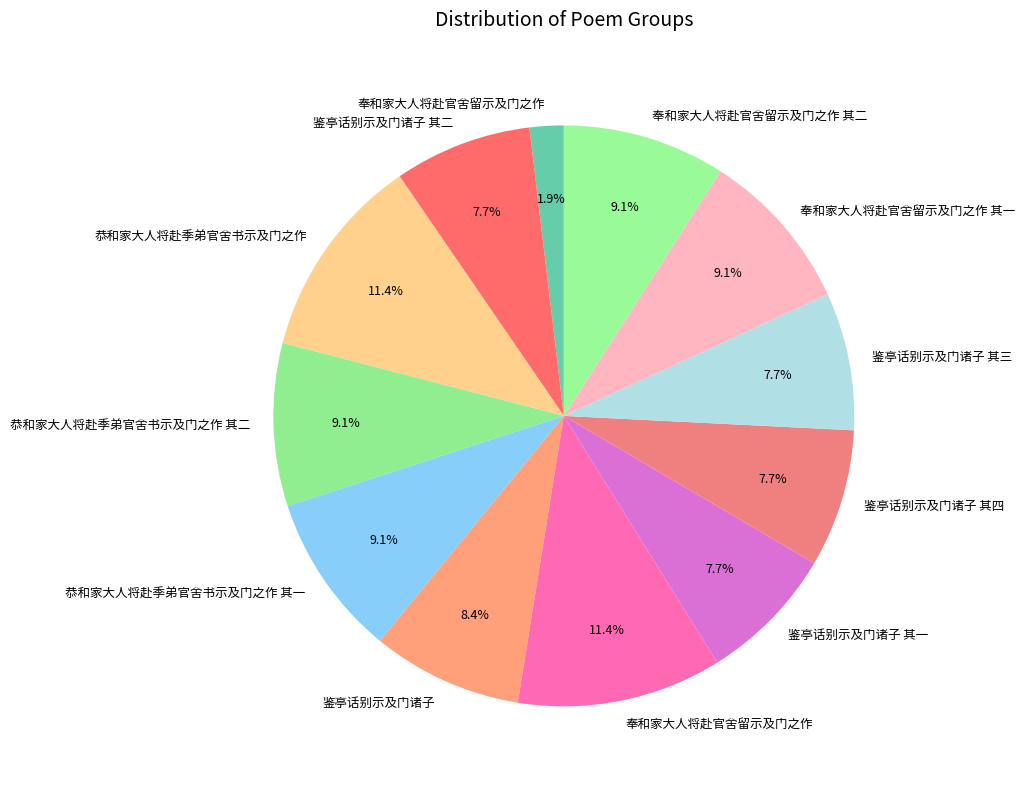

Rank the categories by value from lowest to highest.

奉和家大人将赴官舍留示及门之作, 鉴亭话别示及门诸子 其一, 鉴亭话别示及门诸子 其二, 鉴亭话别示及门诸子 其三, 鉴亭话别示及门诸子 其四, 鉴亭话别示及门诸子, 奉和家大人将赴官舍留示及门之作 其一, 奉和家大人将赴官舍留示及门之作 其二, 恭和家大人将赴季弟官舍书示及门之作 其一, 恭和家大人将赴季弟官舍书示及门之作 其二, 奉和家大人将赴官舍留示及门之作, 恭和家大人将赴季弟官舍书示及门之作